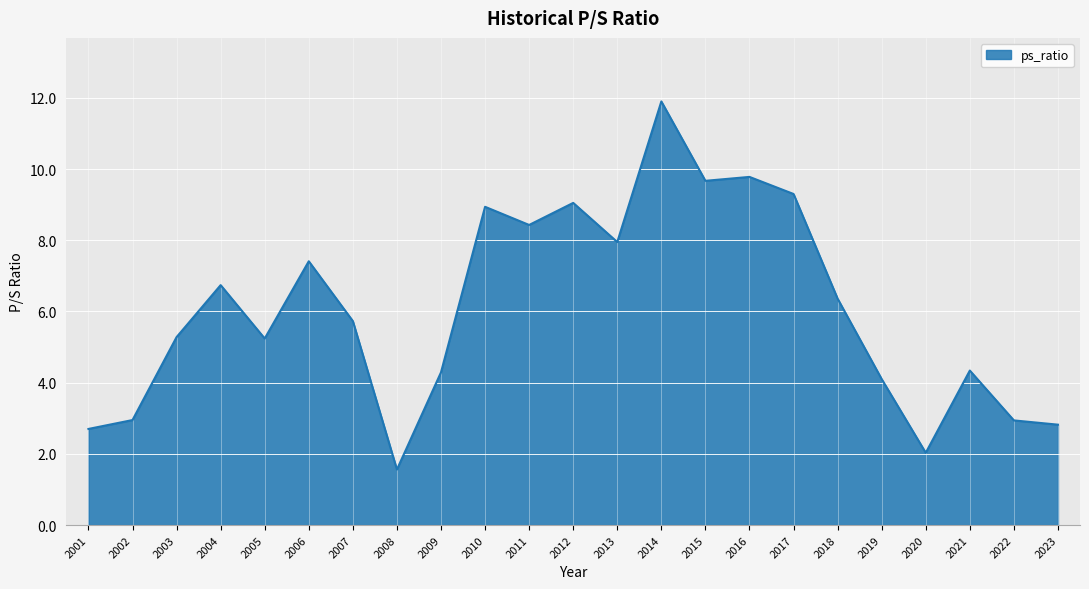

What is the sum of the values at 2004 and 2017?

16.0